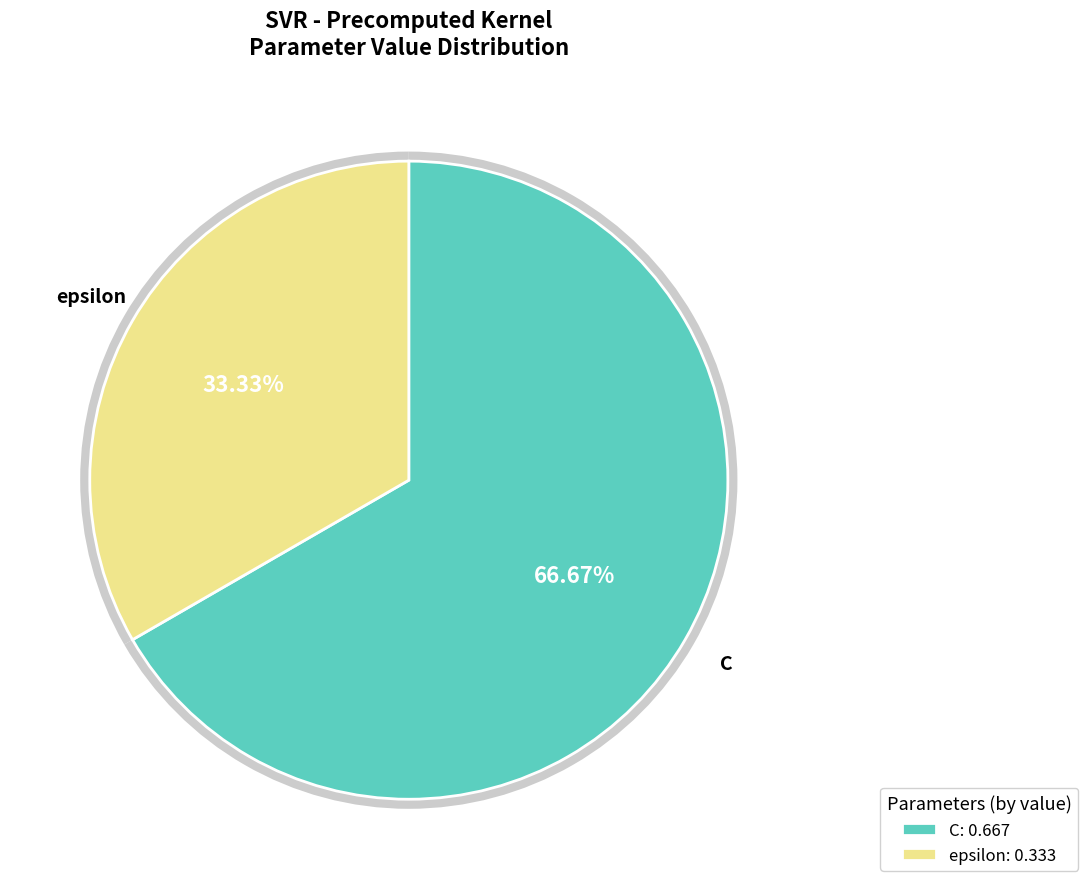

To the nearest percent, what is the difference between the largest and smallest slice percentages?

33%